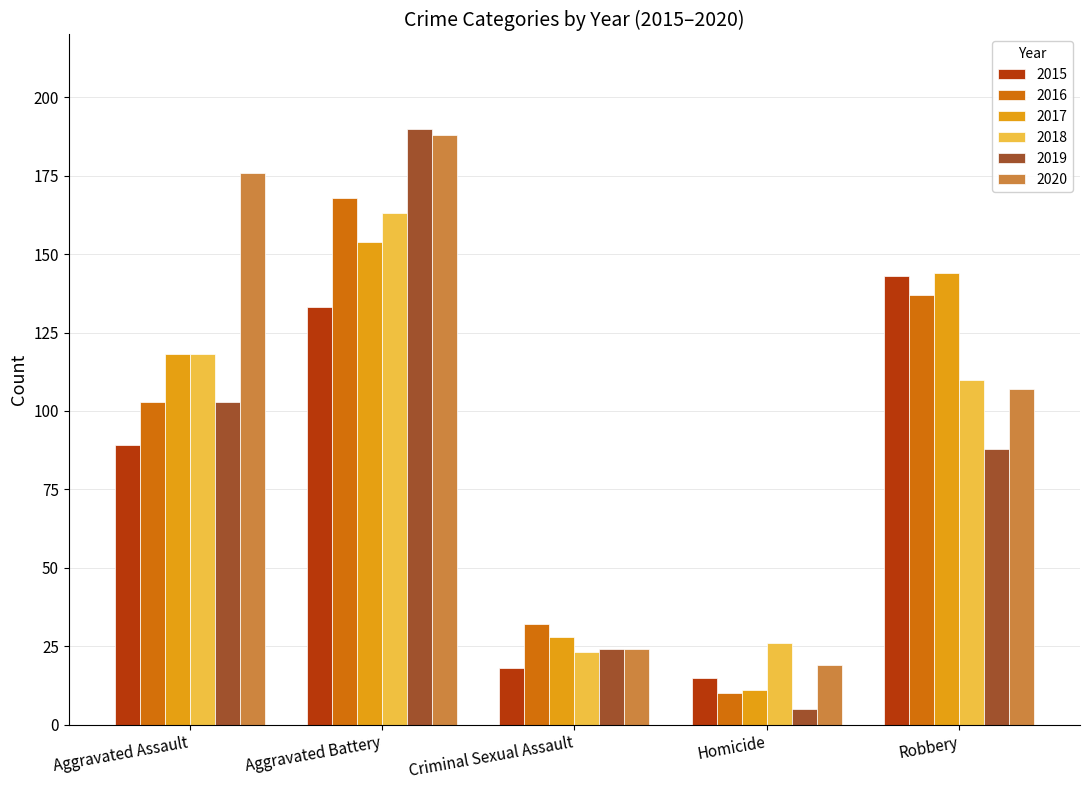

At which category is the sum across all series the highest?

Aggravated Battery